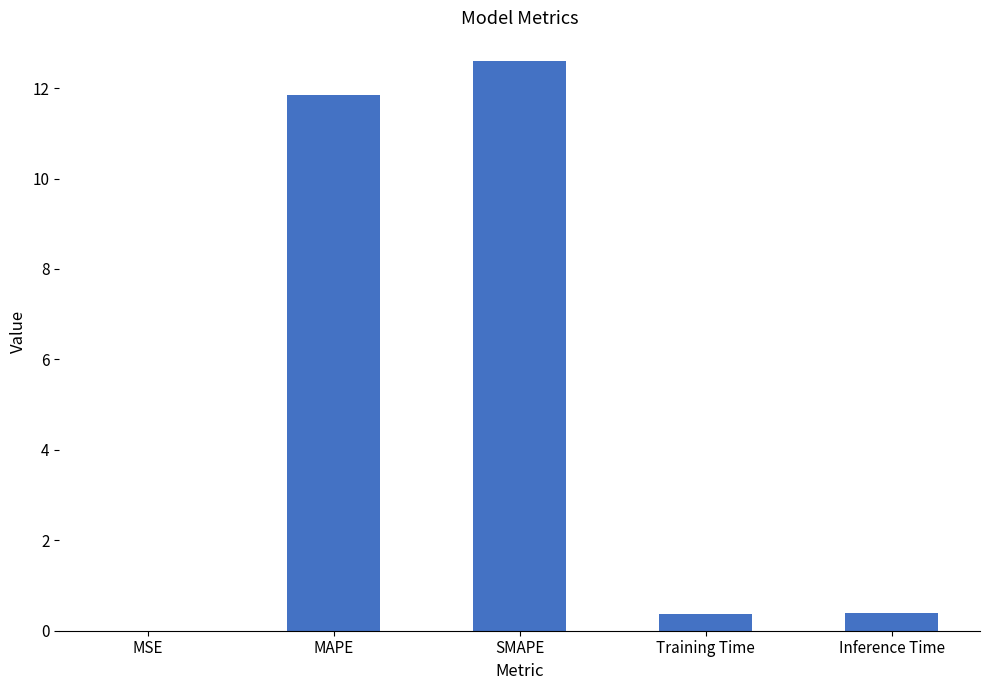

What is the average value?

5.0